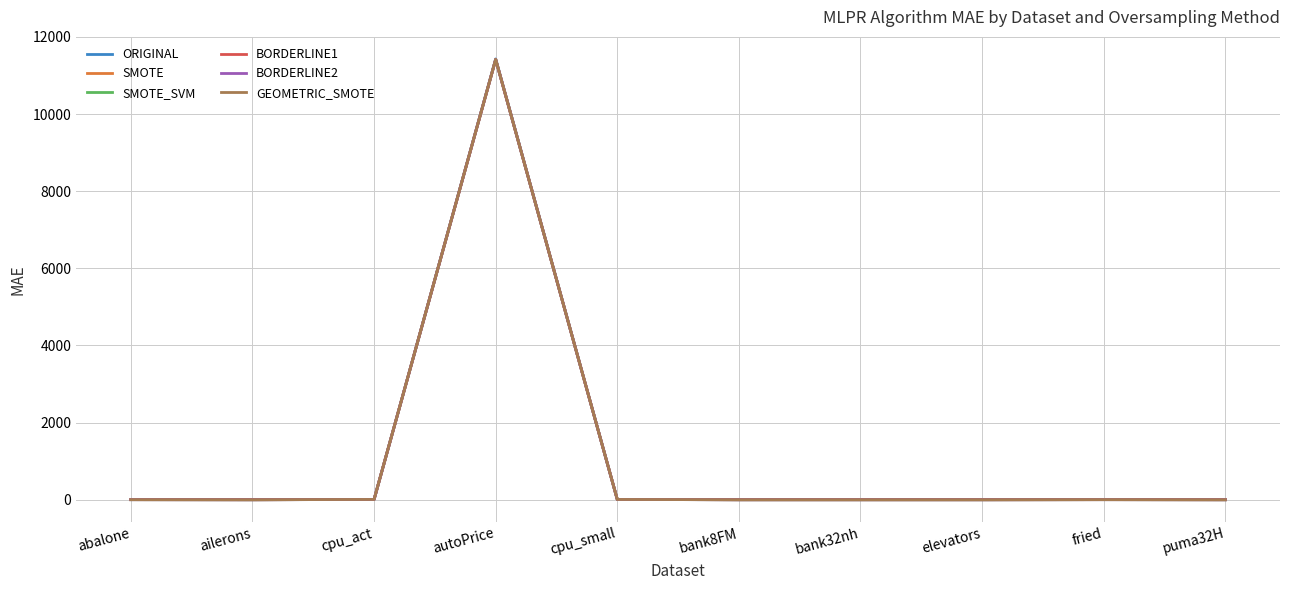

At which category is the sum across all series the highest?

autoPrice